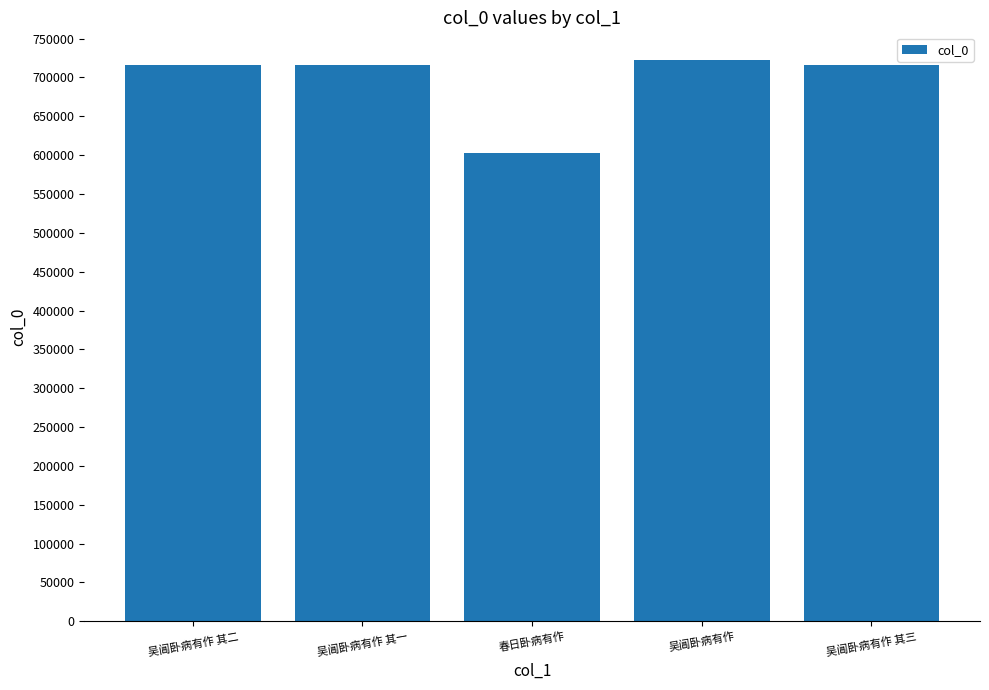

Approximately how many times larger is the value at 吴阊卧病有作 compared to 吴阊卧病有作 其二?

1.0